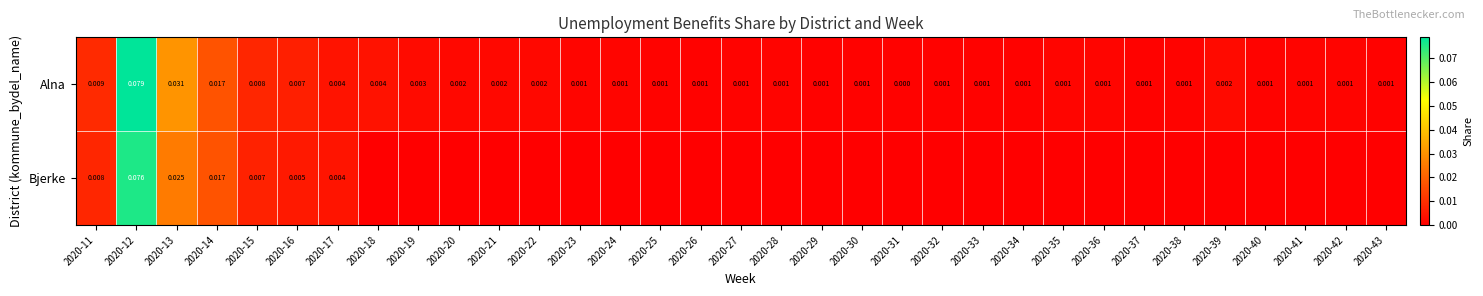

What is the highest value of the Alna series?

0.1